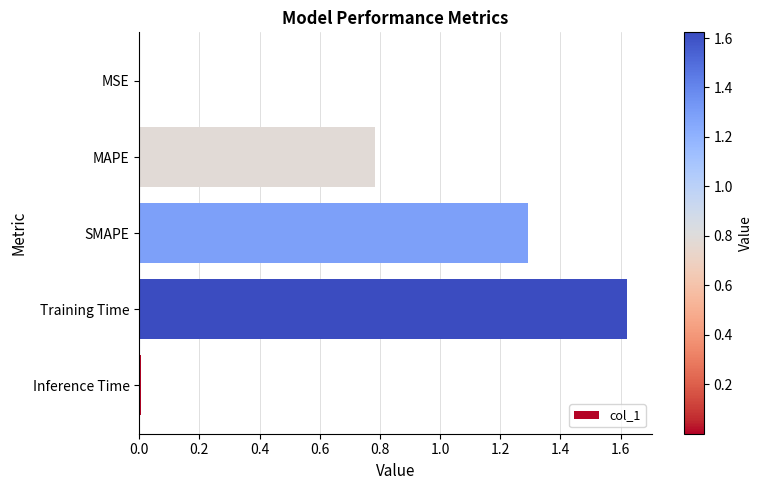

Which category has the highest value across all series?

Training Time